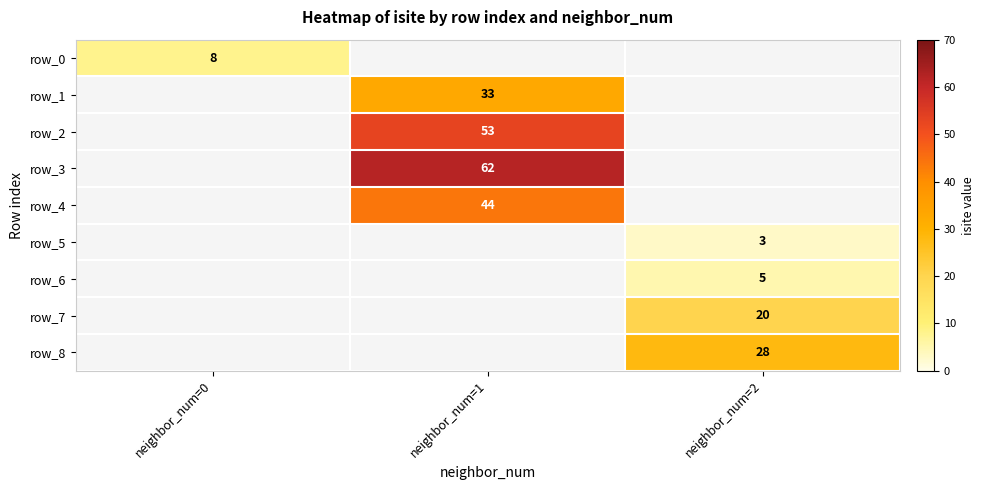

Count the number of data series in this chart.

9